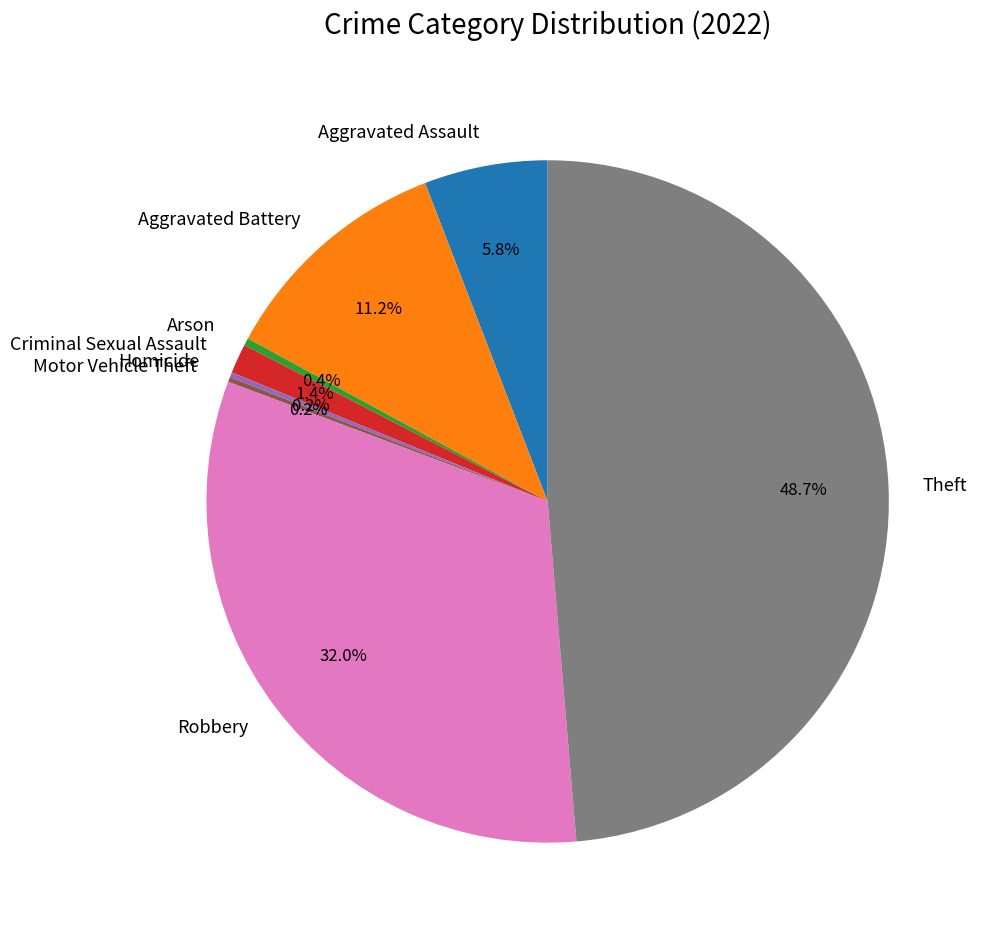

What is the ratio of the value at Aggravated Battery to the value at Theft?

0.2